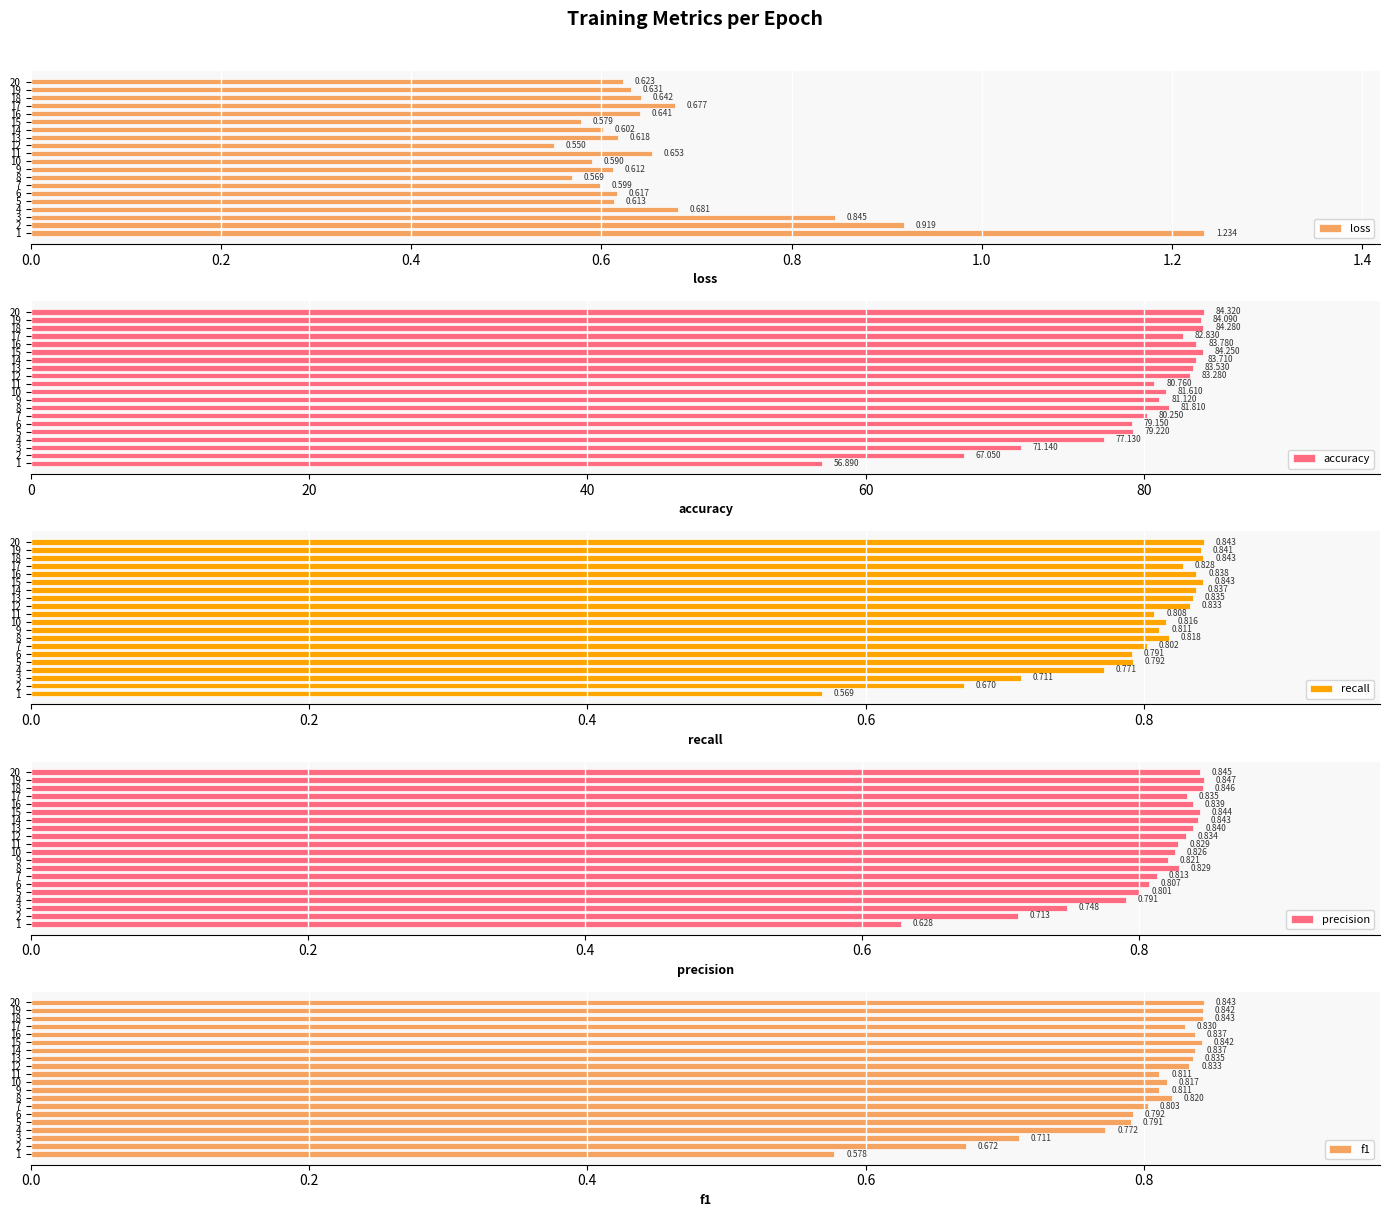

Between 4 and 14, which series saw the biggest shift?

accuracy